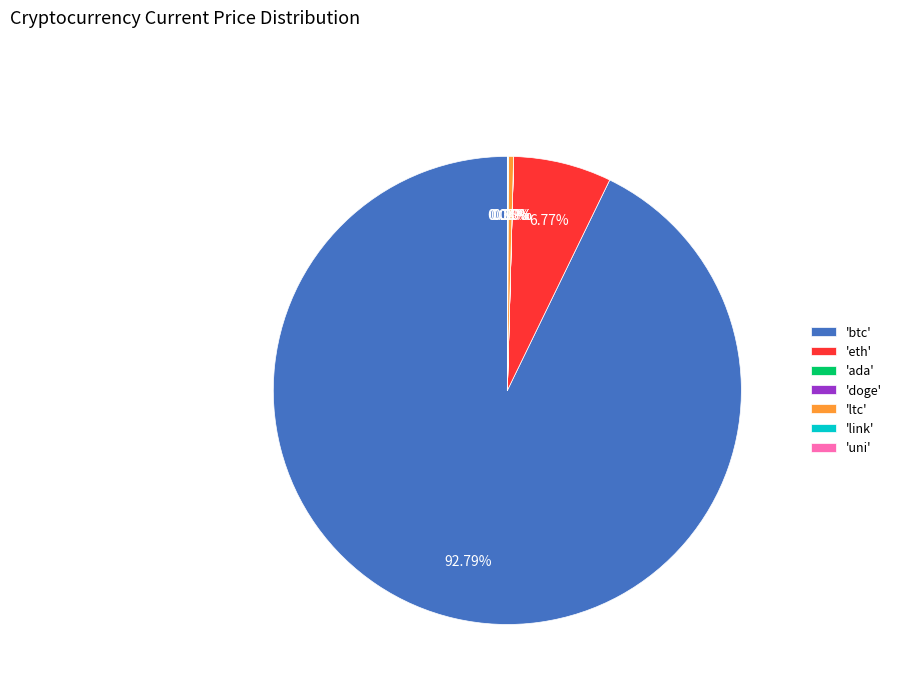

Which category has the biggest portion of the pie?

'btc'